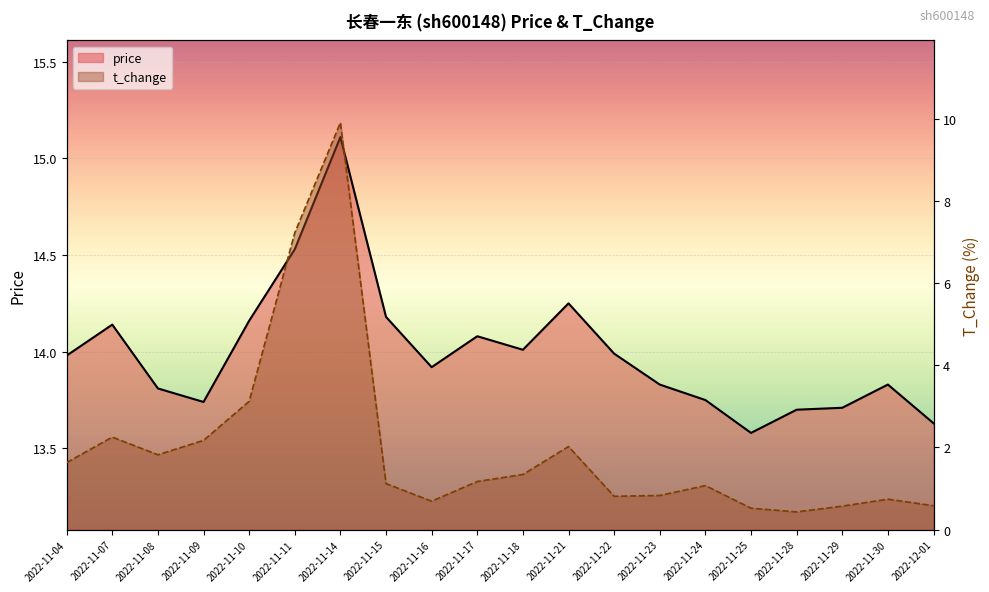

What is the sum of all t_change values?

40.0